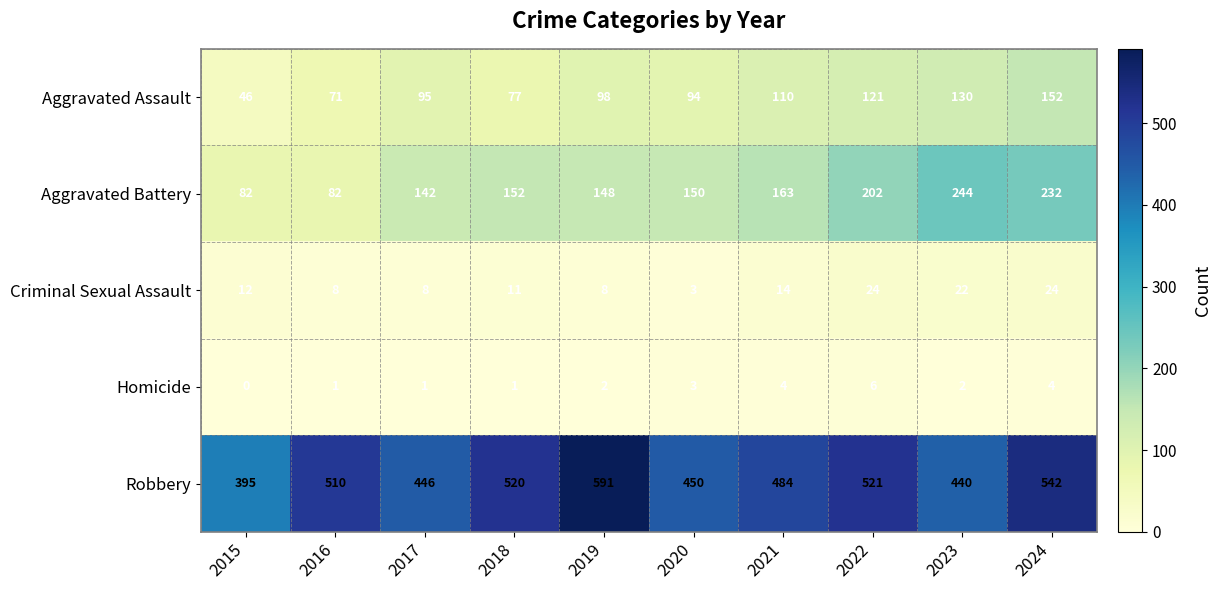

At which label is Criminal Sexual Assault closest to 13?

2015